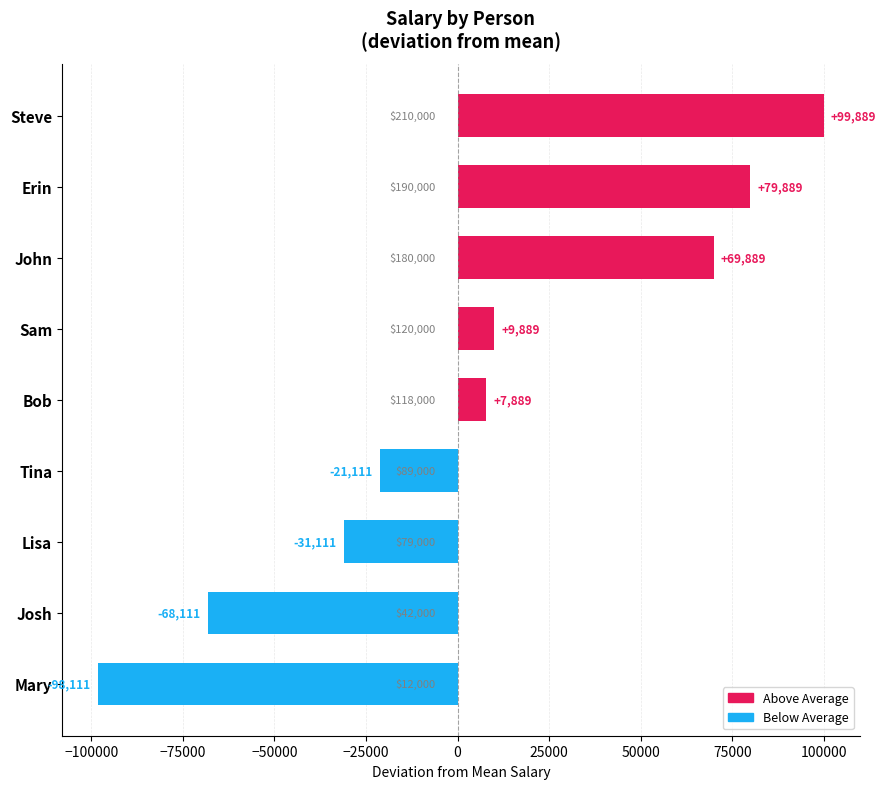

What is the change in value from Josh to Sam?

+78000